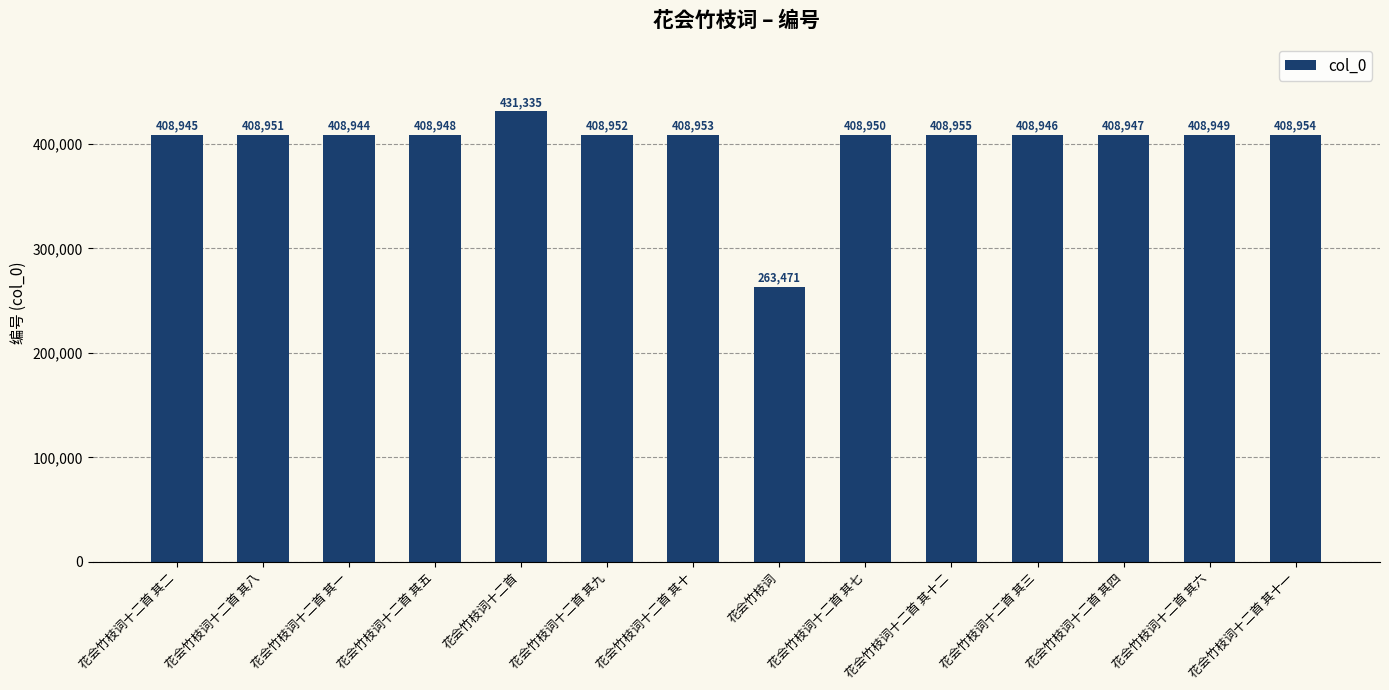

What is the difference between the maximum and minimum values?

167864